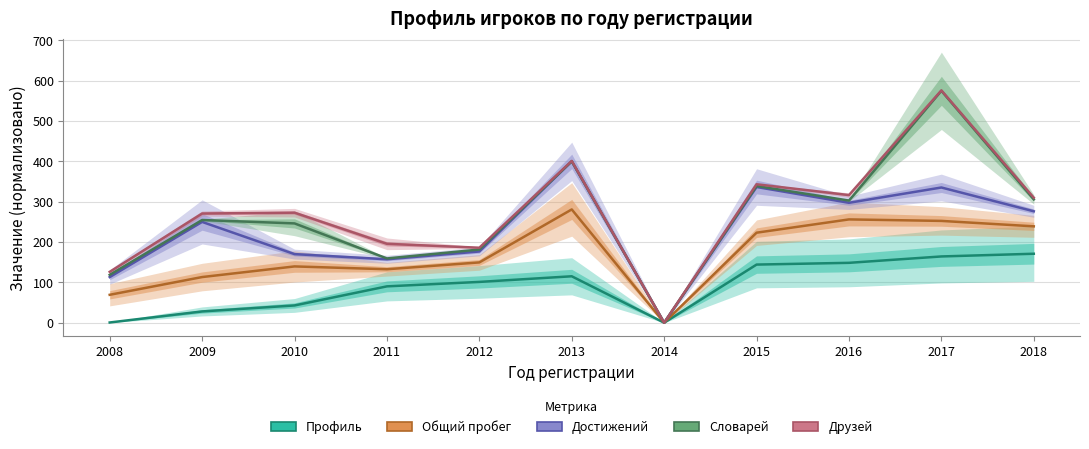

How many lines are shown in the chart?

5